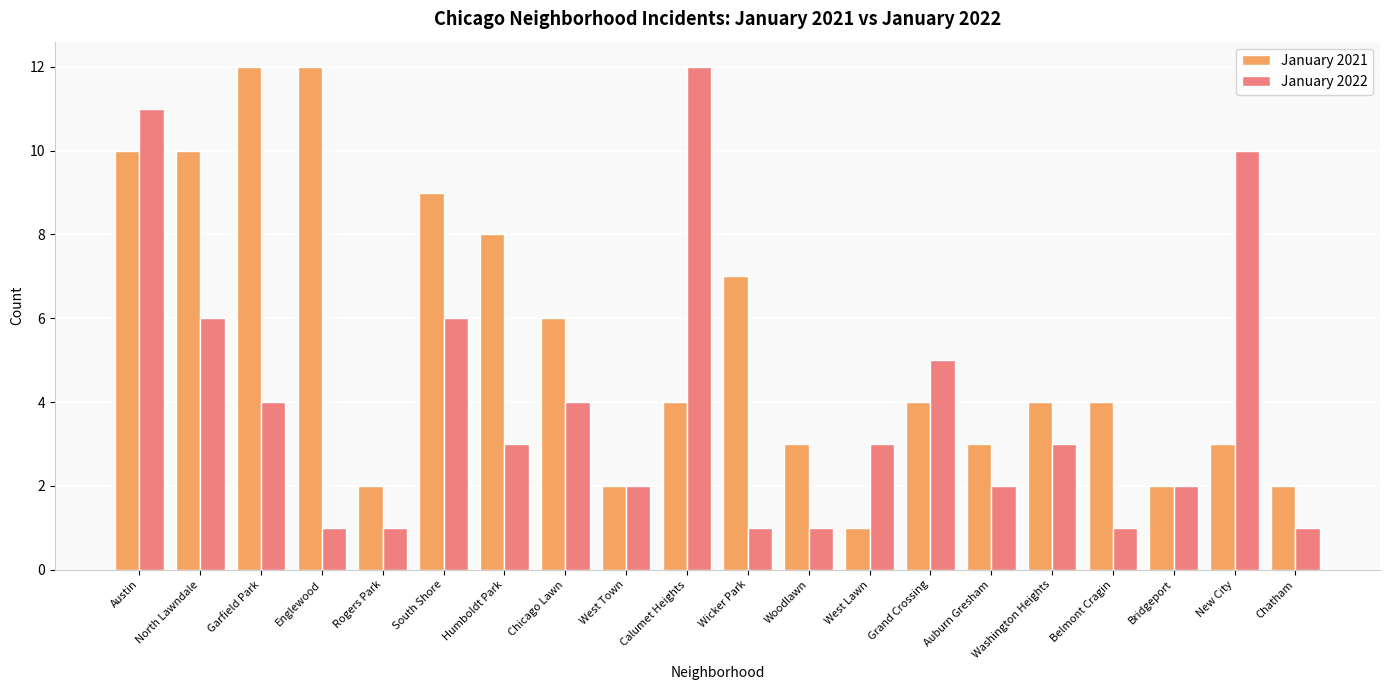

What are all the series names shown in the legend?

January 2021, January 2022